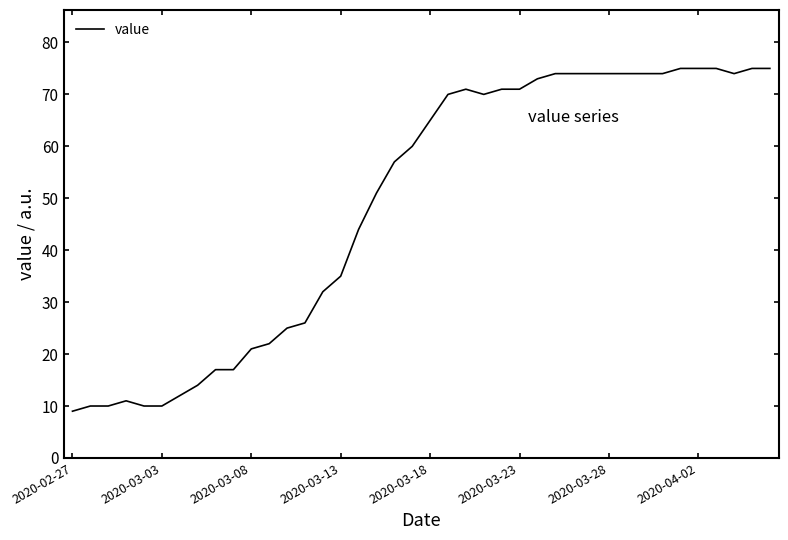

What is the difference between the maximum and minimum values?

66